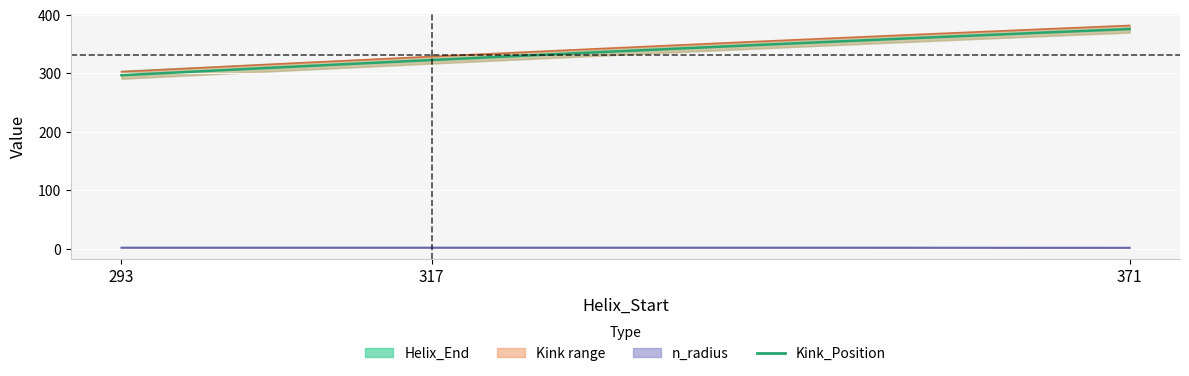

How many values in the n_radius series are below 2?

1